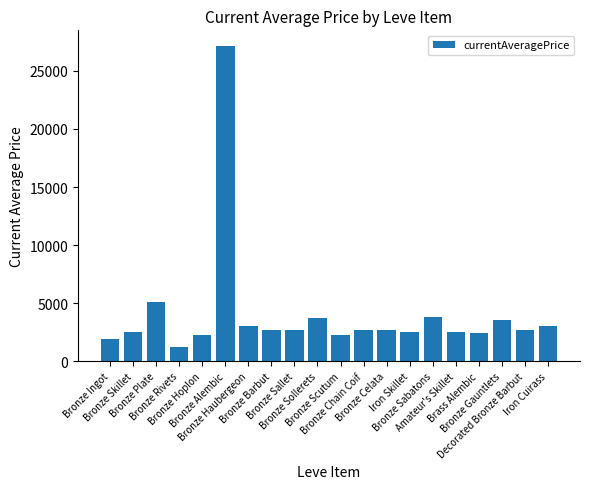

What position from the right is Bronze Haubergeon?

14